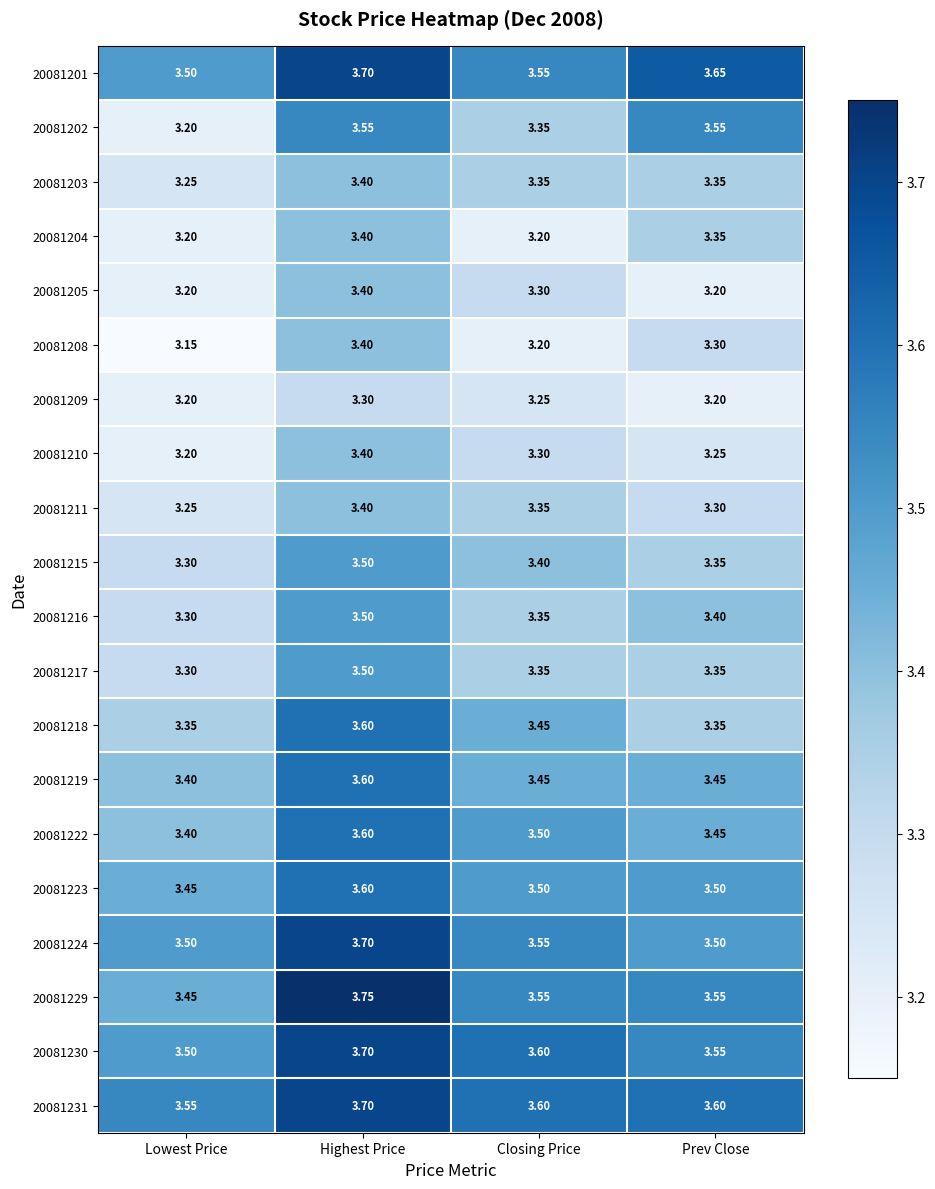

At which label does 20081204 reach its peak?

Highest Price